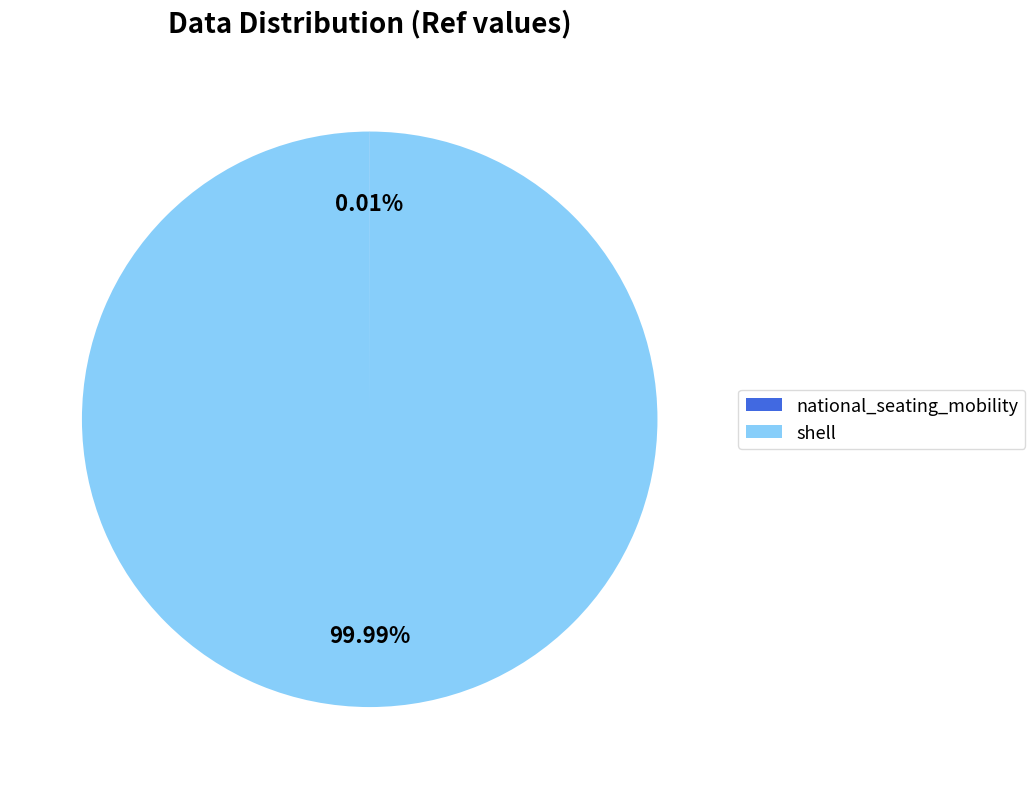

Does shell represent more than half of the total?

Yes